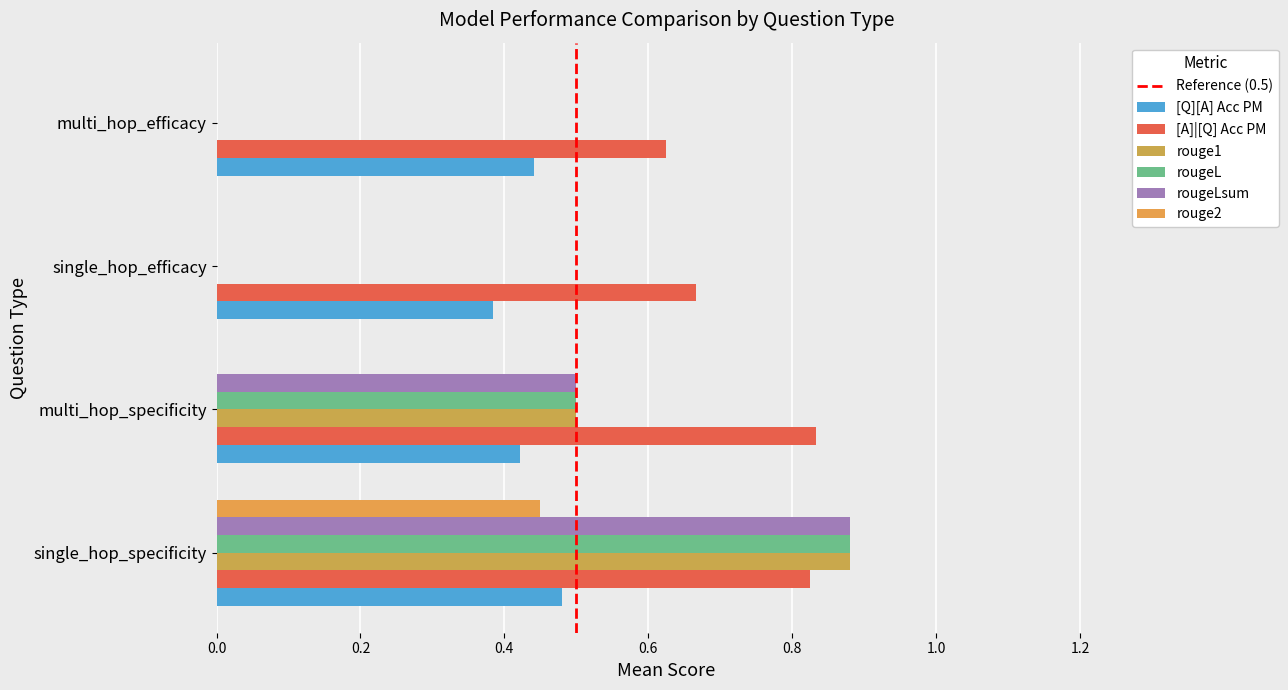

Is the value of rougeL at single_hop_specificity greater than the value of rouge2 at multi_hop_efficacy?

Yes